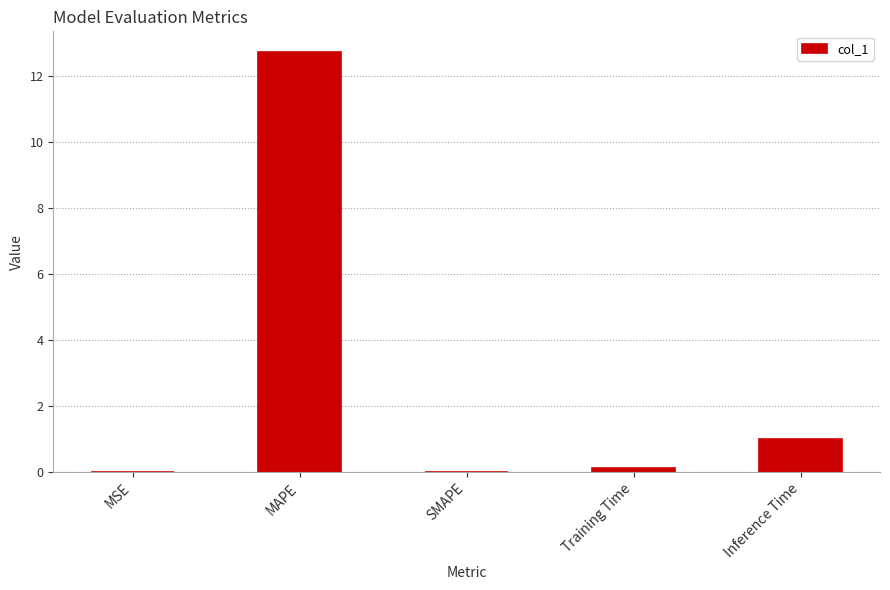

The value at SMAPE is 0.0. True or false?

True